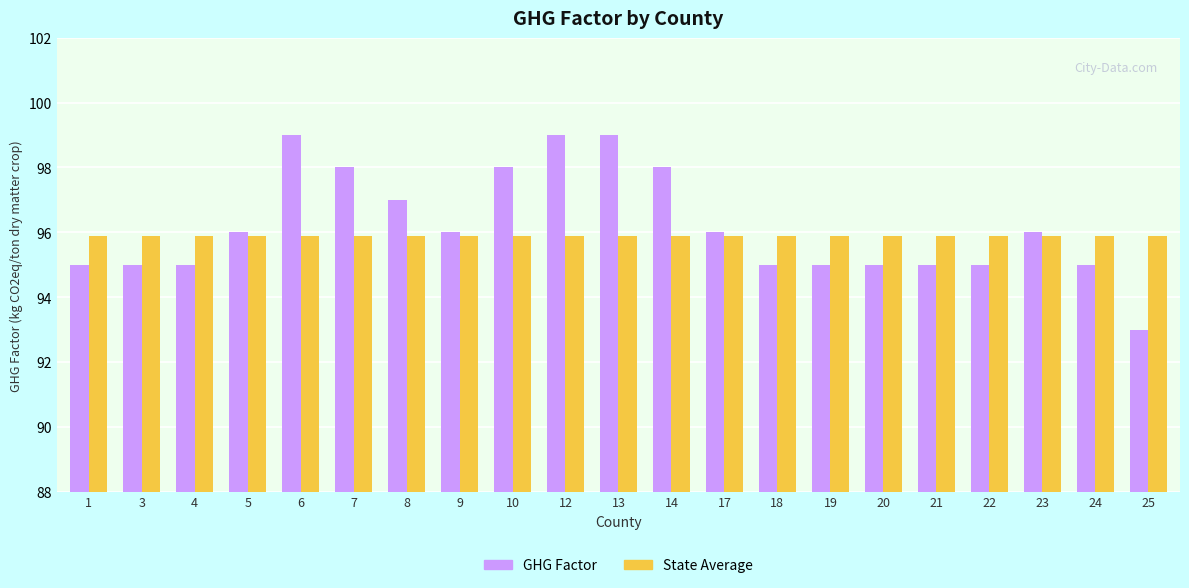

What is the total value across all series at 18?

190.9